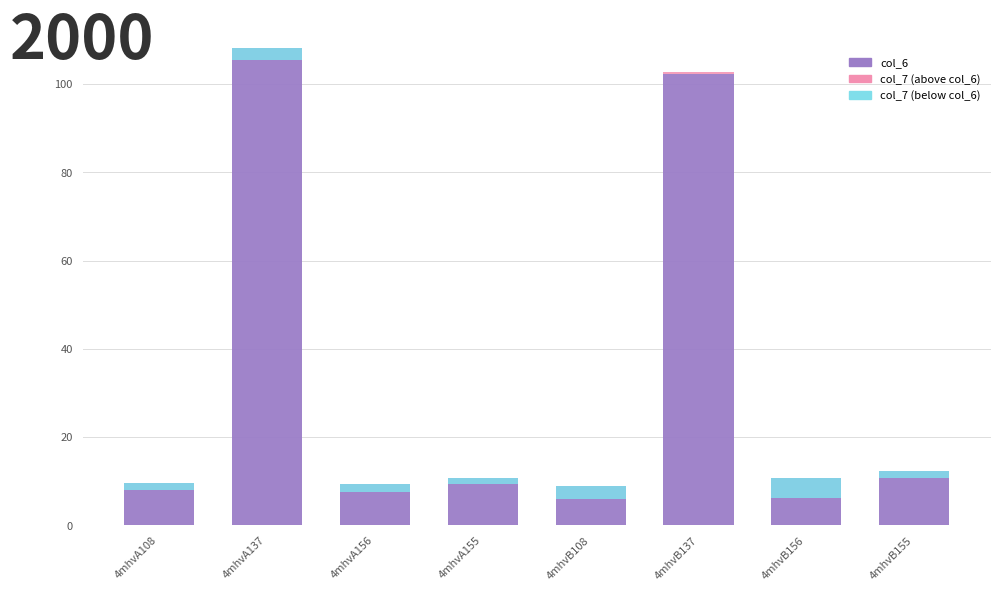

True or false: col_6 has a value of 9.4 at 4mhvA156.

True